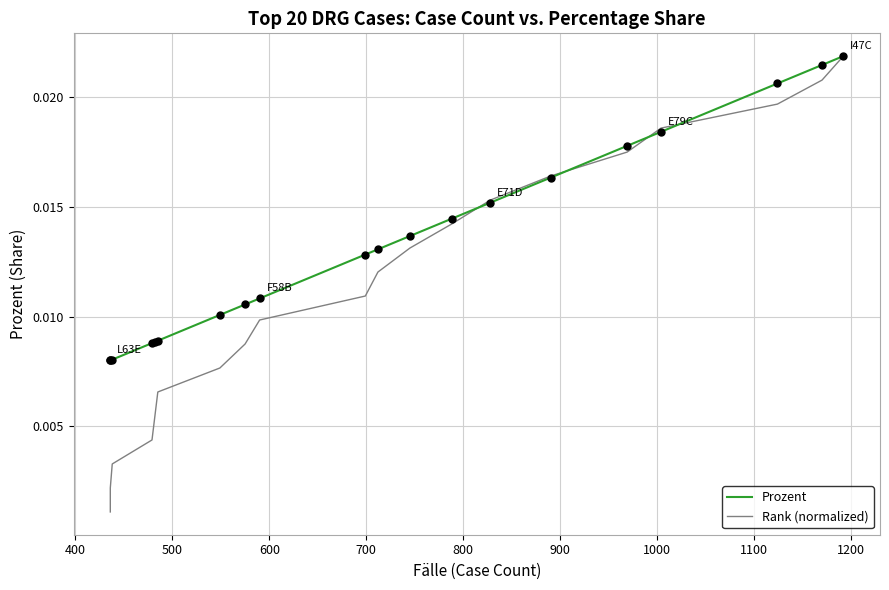

Which series reaches the maximum Y coordinate?

Prozent